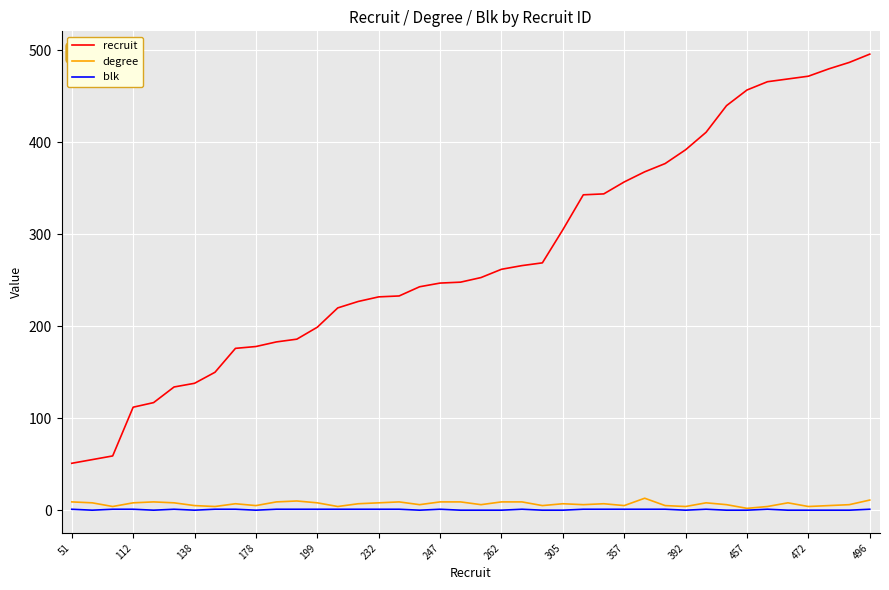

Which series has the largest total across all categories?

recruit